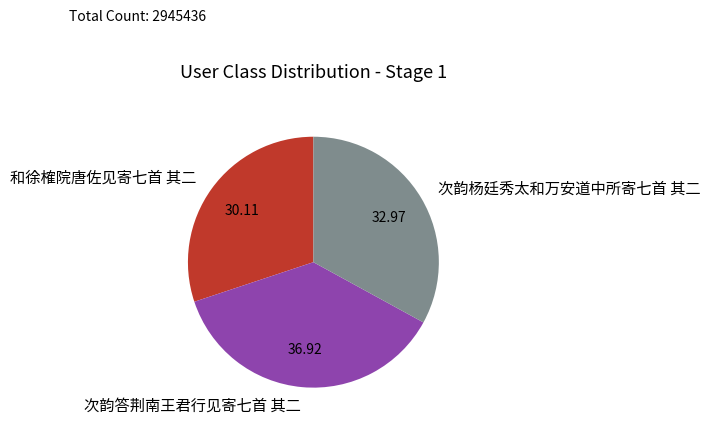

What is the smallest slice in the pie chart?

和徐榷院唐佐见寄七首 其二